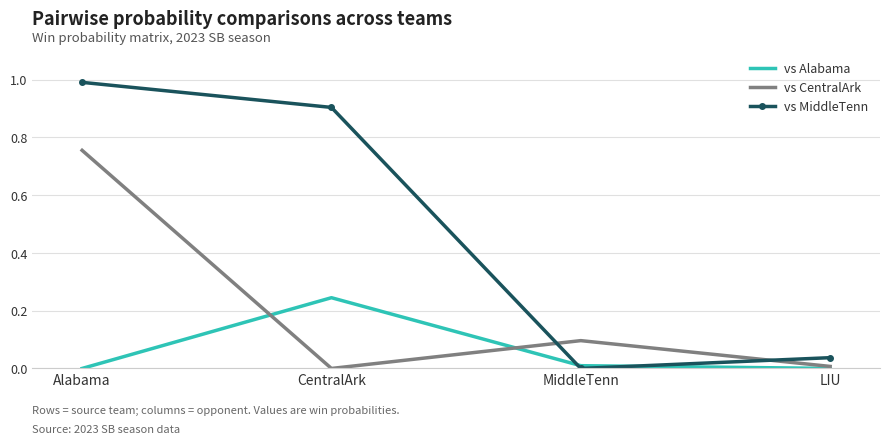

At which category does the chart reach its peak across all series?

Alabama